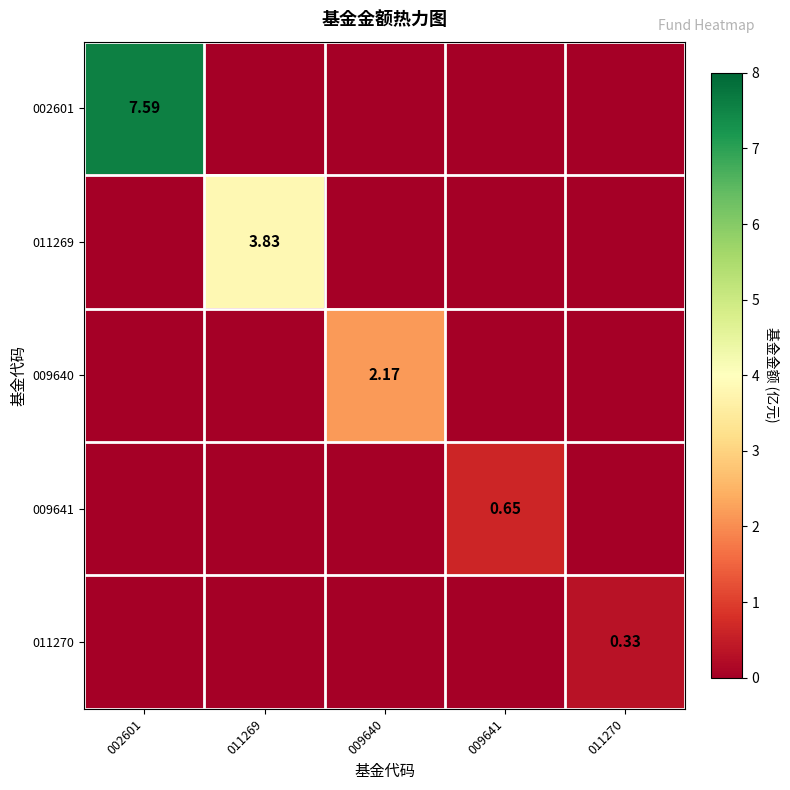

How many values in the 009641 series exceed 0?

1